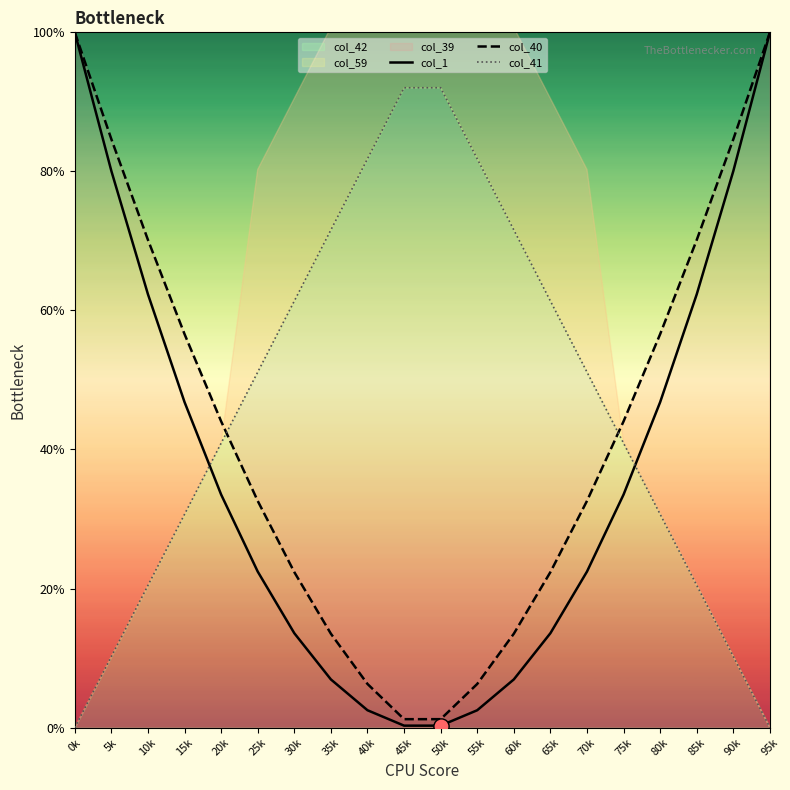

Which series has the largest total across all categories?

col_41